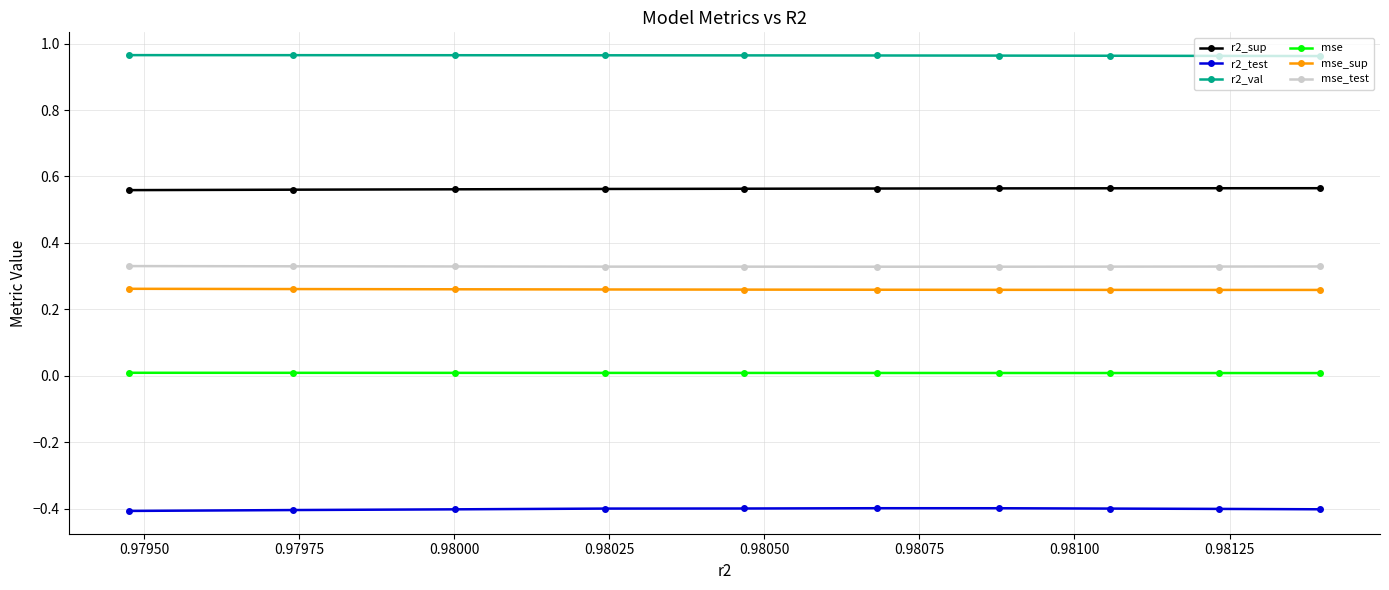

What are all the series names shown in the legend?

r2_sup, r2_test, r2_val, mse, mse_sup, mse_test